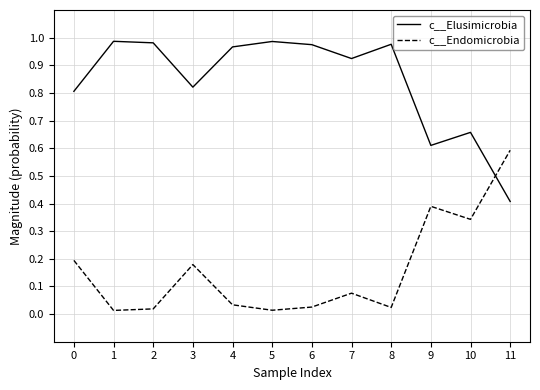

At how many categories does at least one series exceed 0?

12